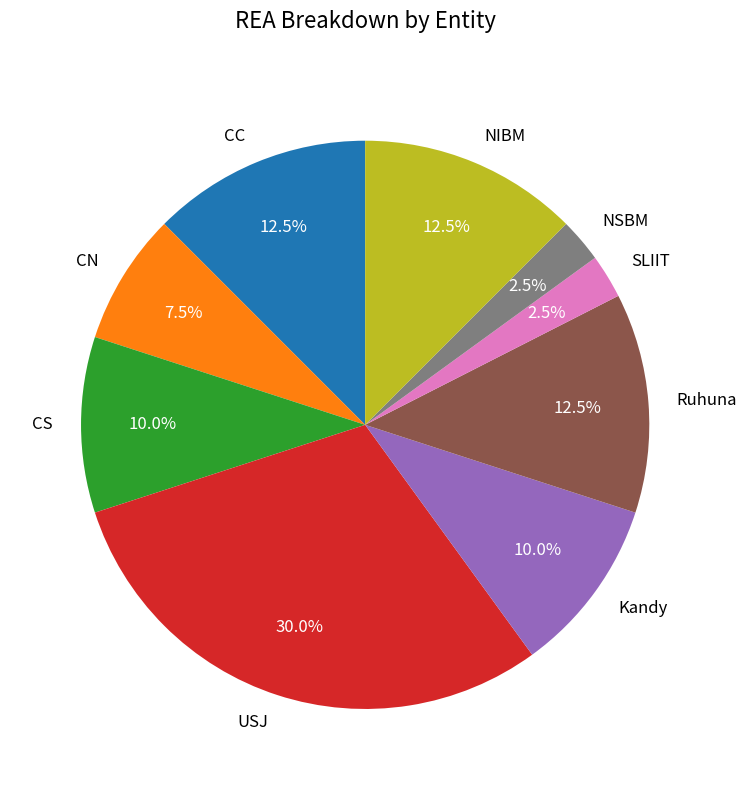

To the nearest percent, what is the difference between the Kandy and NSBM slice percentages?

8%